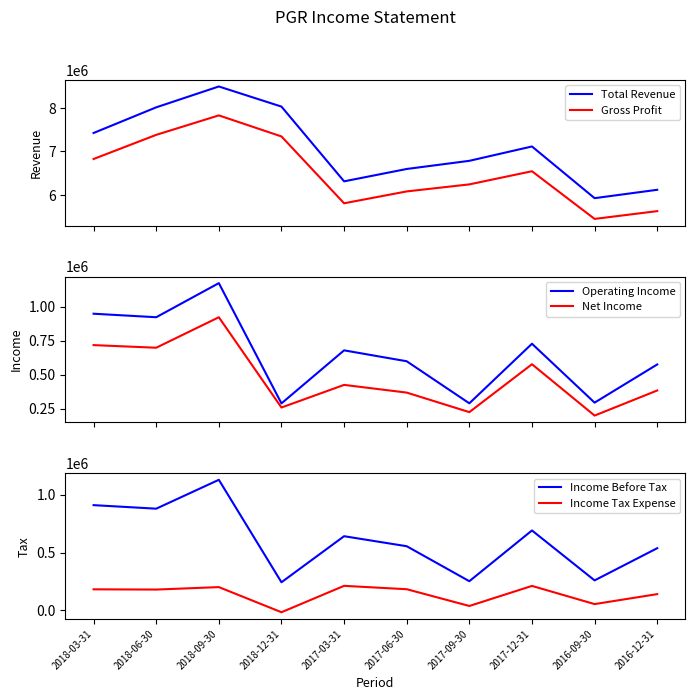

What is the total value across all series at 2016-09-30?

12189000